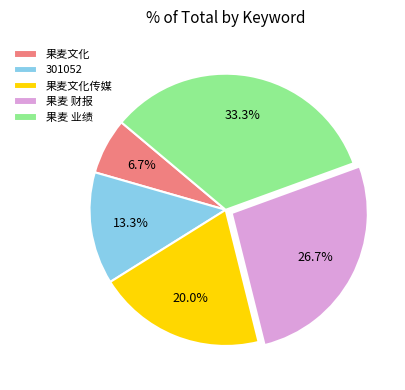

Between 果麦文化 and 果麦文化传媒, which is larger?

果麦文化传媒